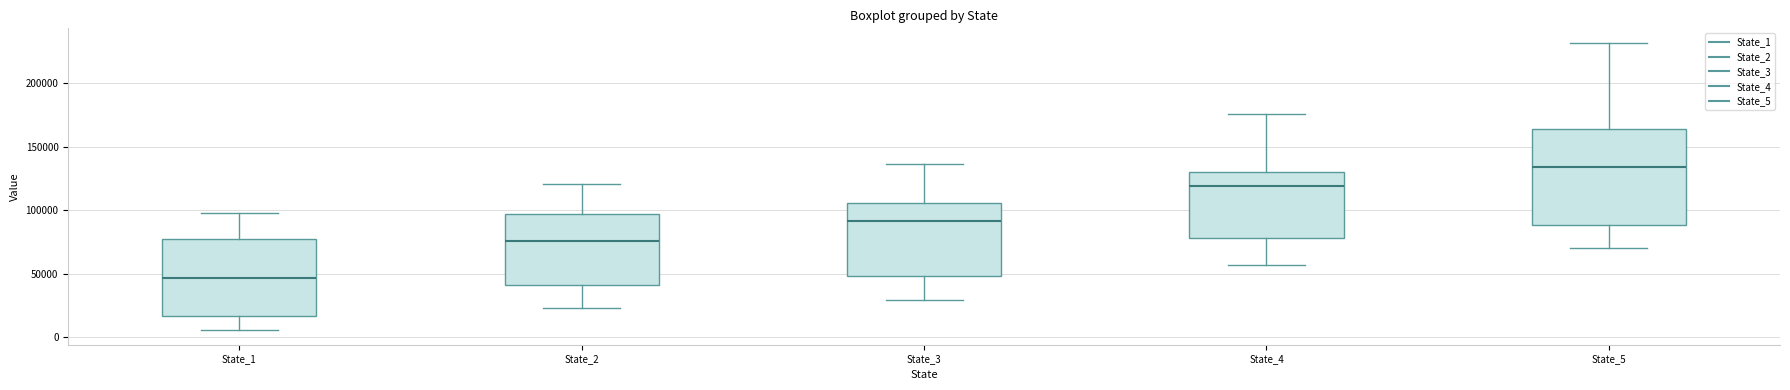

Which box is the tallest, from its lower edge to its upper edge?

State_5